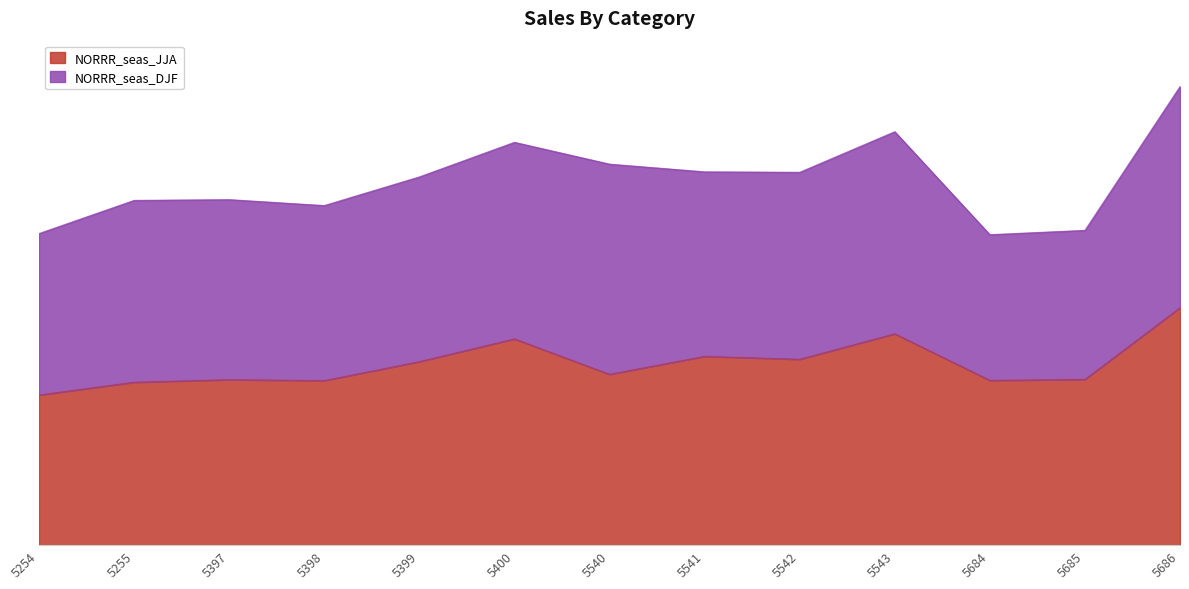

The value at 5400 is 229.8. True or false?

True